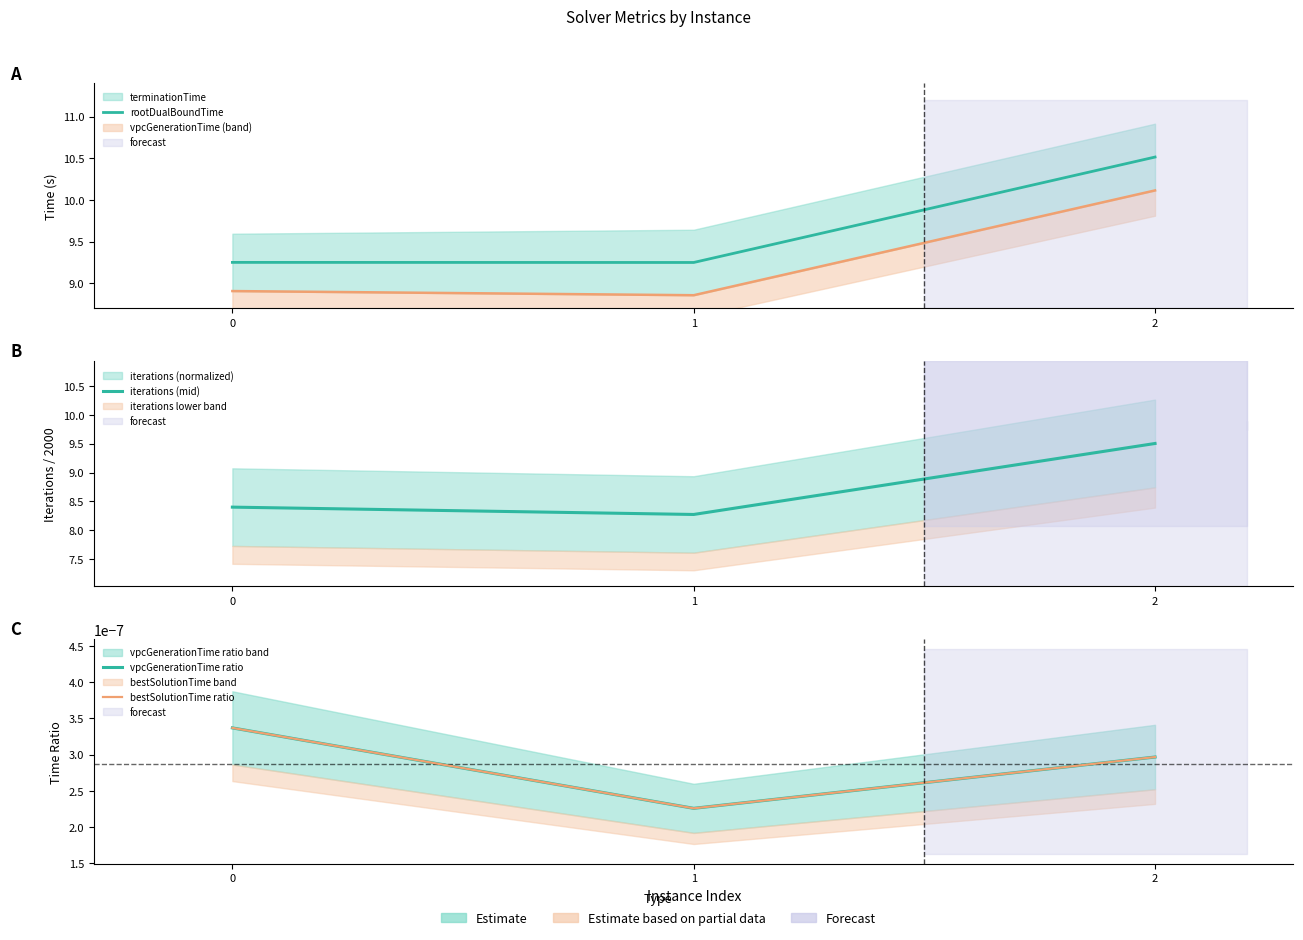

Between 0 and 1, which series saw the biggest shift?

iterations (mid)